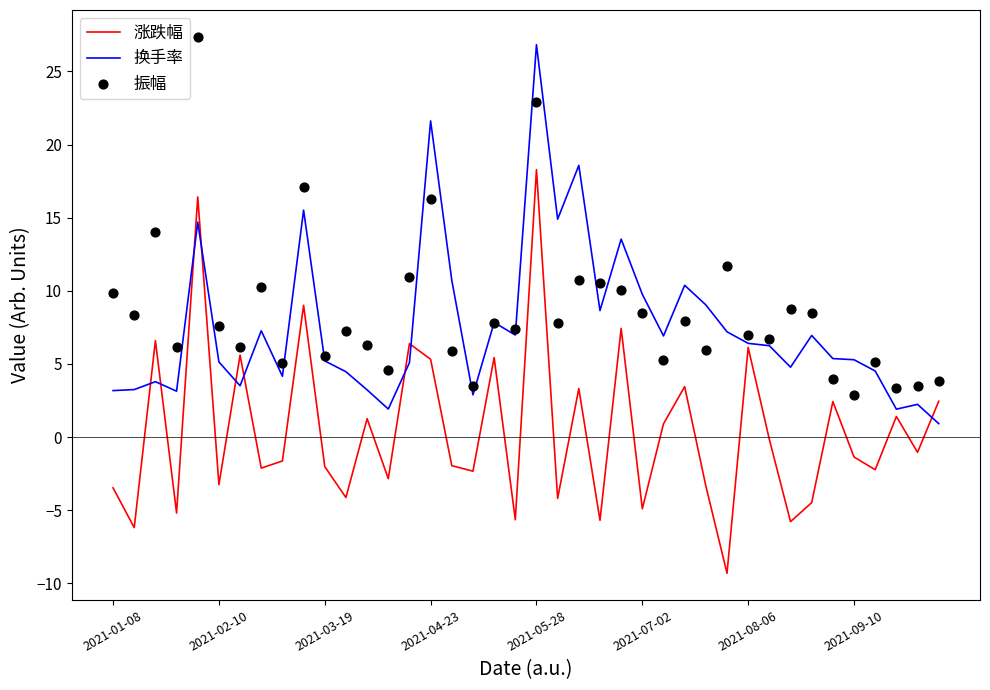

What are all the series names shown in the legend?

涨跌幅, 换手率, 振幅